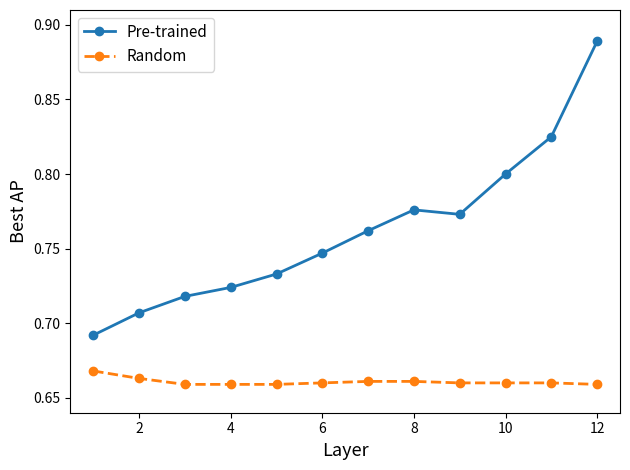

True or false: Pre-trained has more than 1 interior local peaks.

False